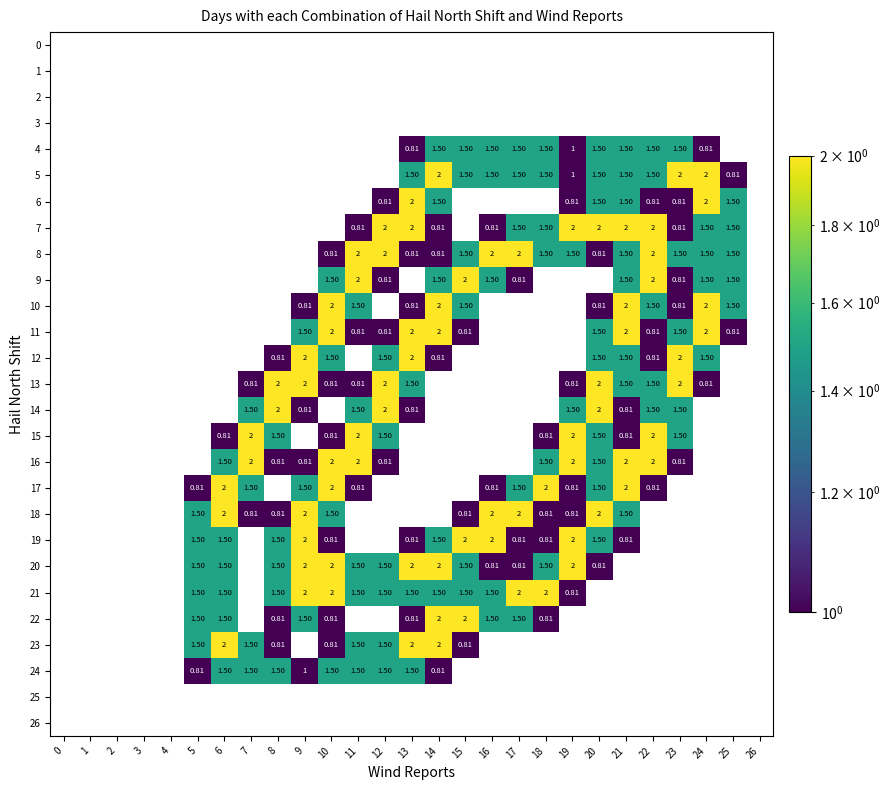

The 5 series shows 1.5 at 13. True or false?

True